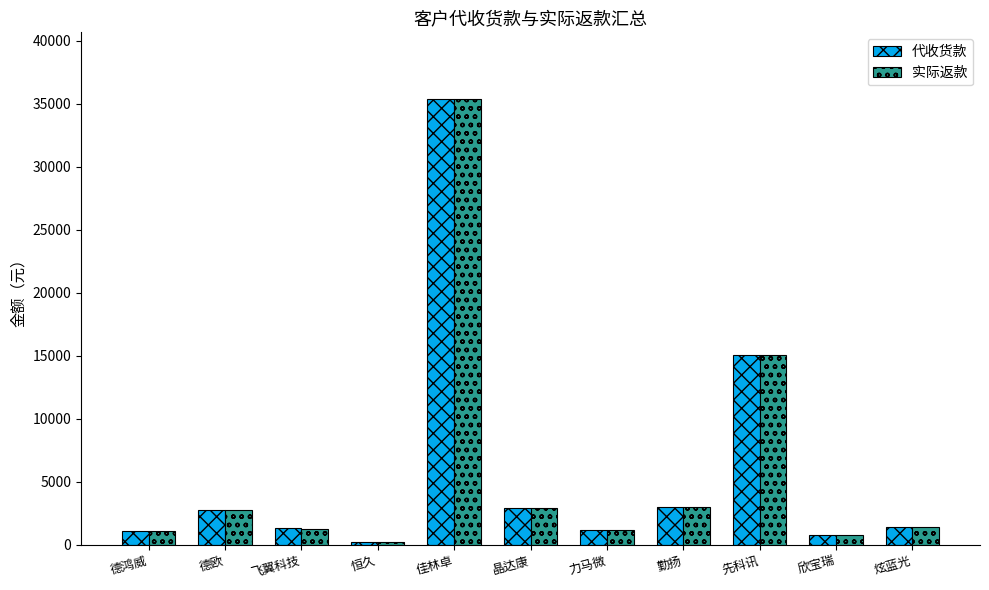

At which category is the sum across all series the highest?

佳林卓